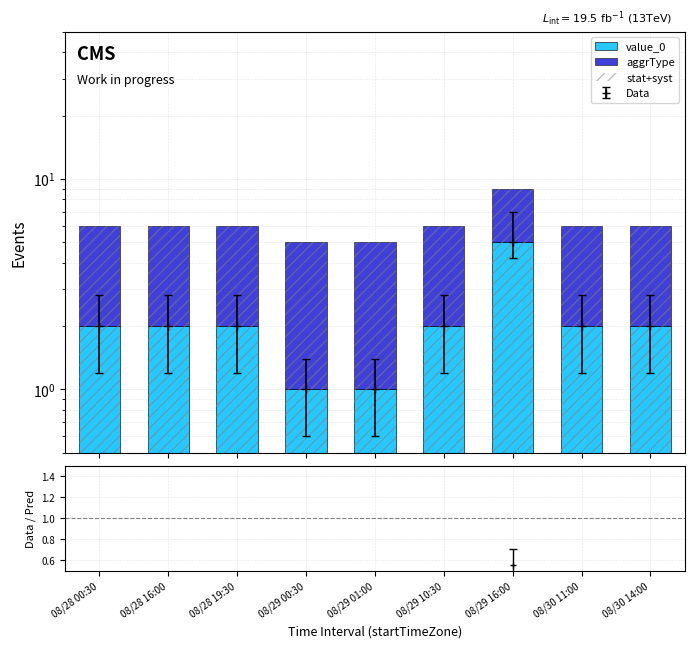

Which series has the widest spread of values?

value_0